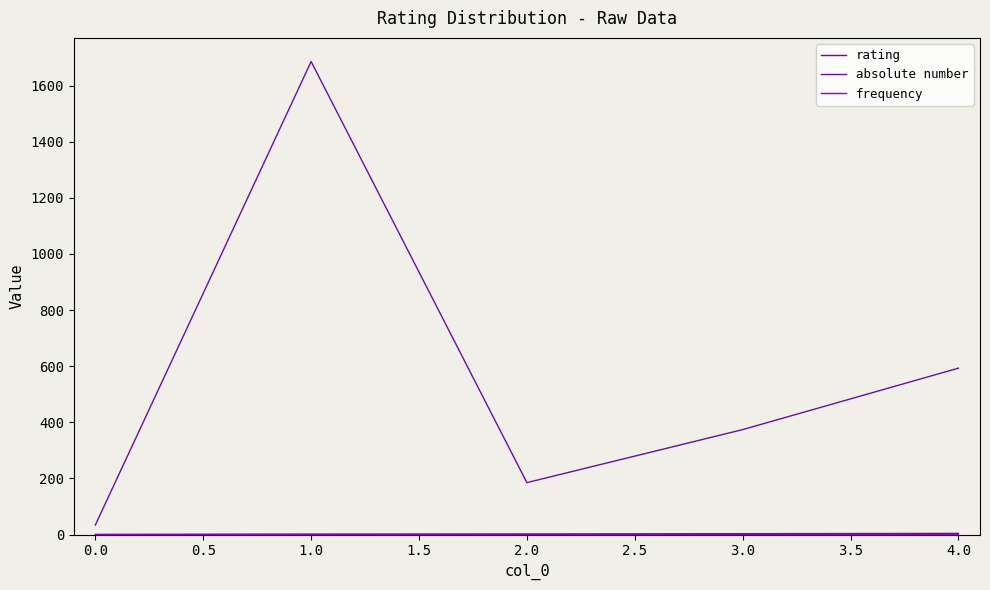

The value of absolute number at 2.0 is 280.3. True or false?

False